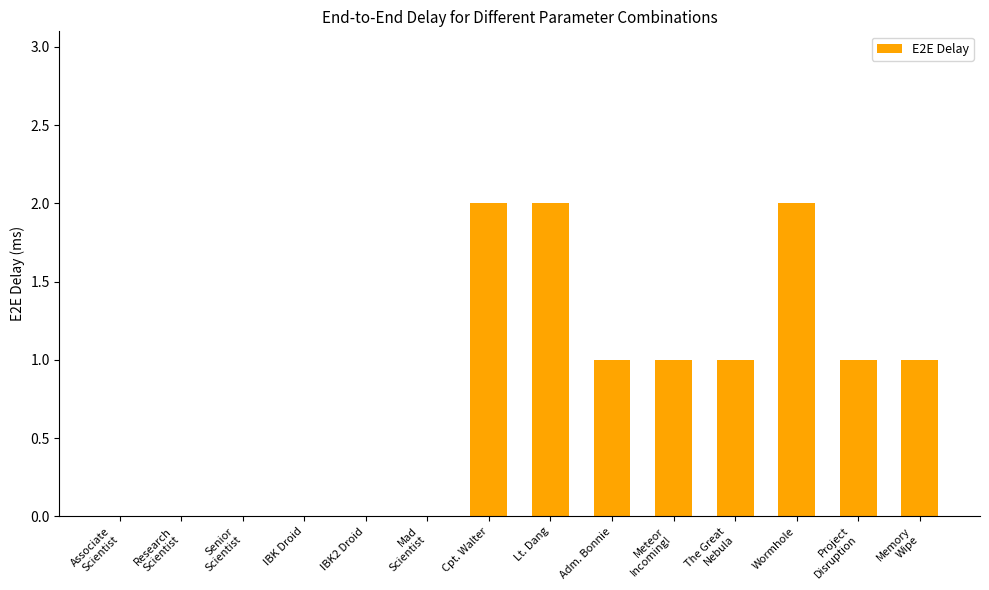

What is the difference between the values at Mad
Scientist and Lt. Dang?

2